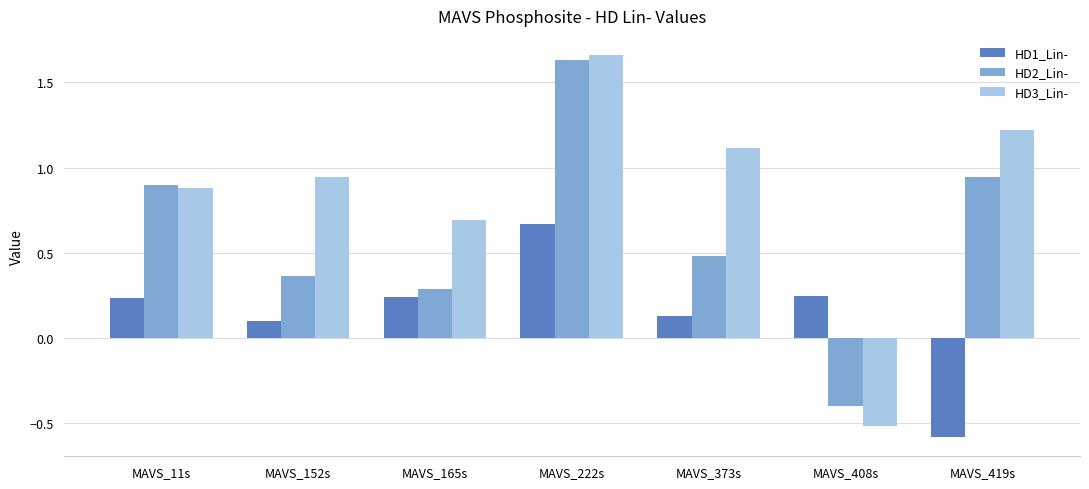

True or false: HD1_Lin- has a value of 0.2 at MAVS_152s.

False